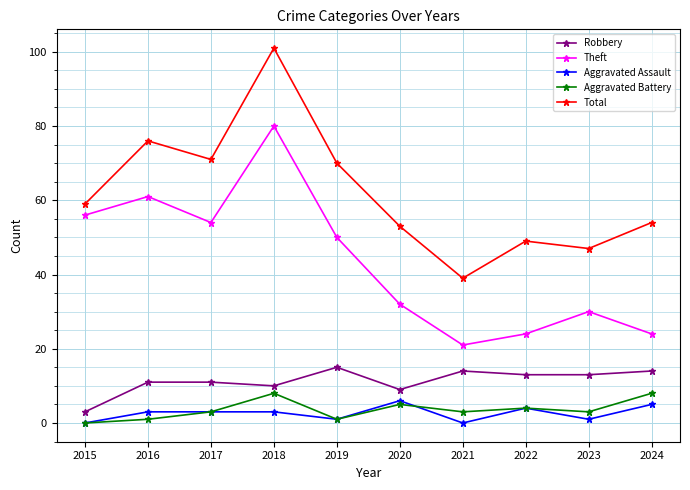

Count the number of categories in the chart.

10